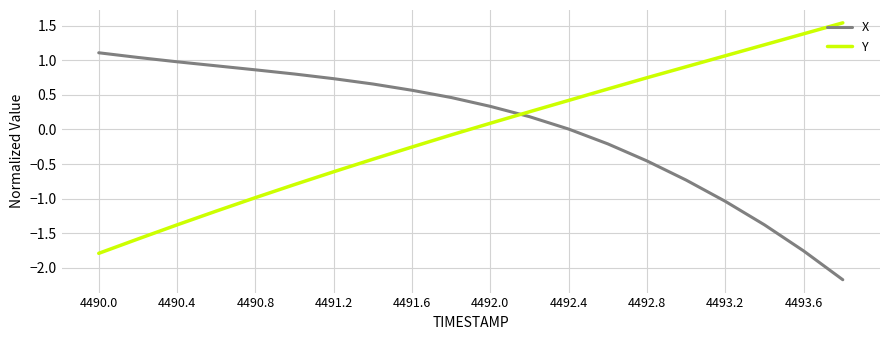

At how many categories does at least one series exceed 0?

20